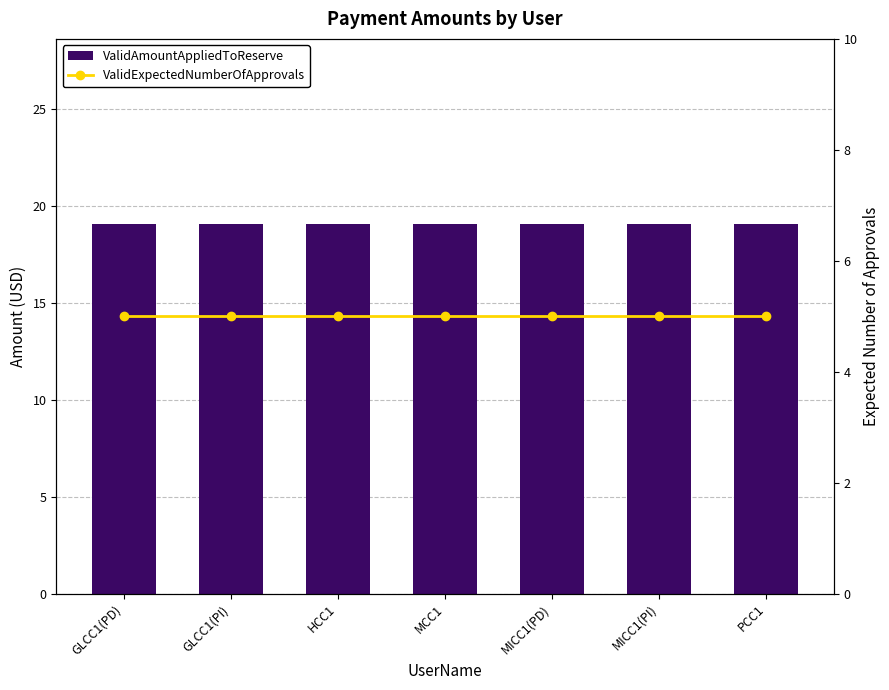

Rank the categories by ValidExpectedNumberOfApprovals value from highest to lowest.

GLCC1(PD), GLCC1(PI), HCC1, MCC1, MICC1(PD), MICC1(PI), PCC1